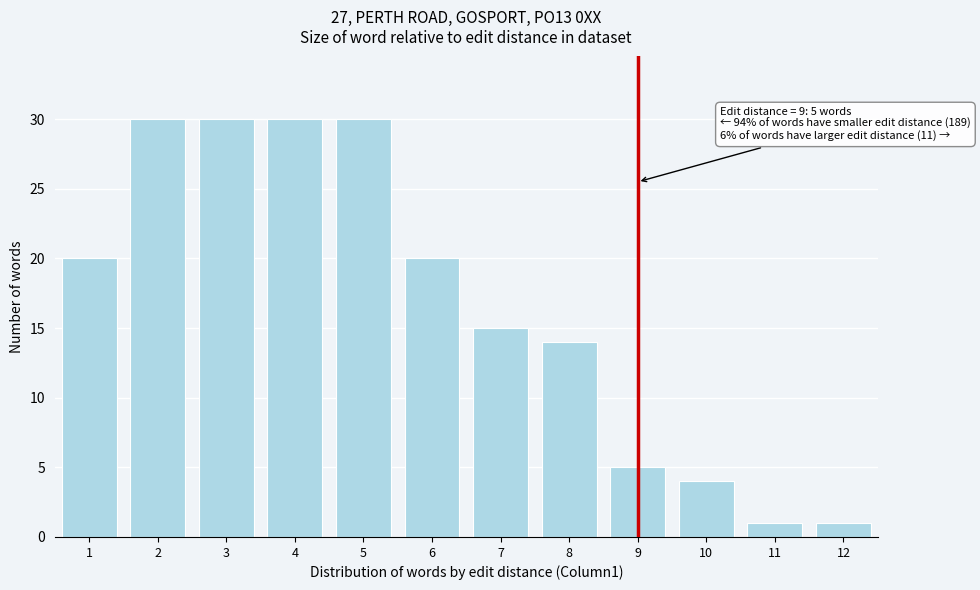

Reading left to right, extract all data points from this chart.

1=20	2=30	3=30	4=30	5=30	6=20	7=15	8=14	9=5	10=4	11=1	12=1